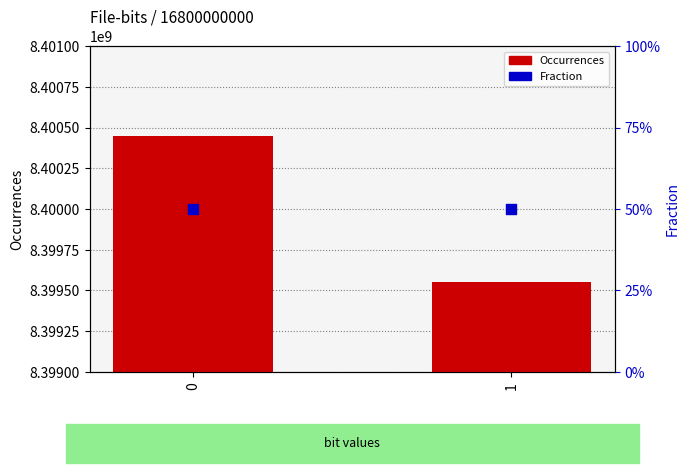

Is the value of Occurrences at 1 greater than the value of Fraction at 0?

Yes